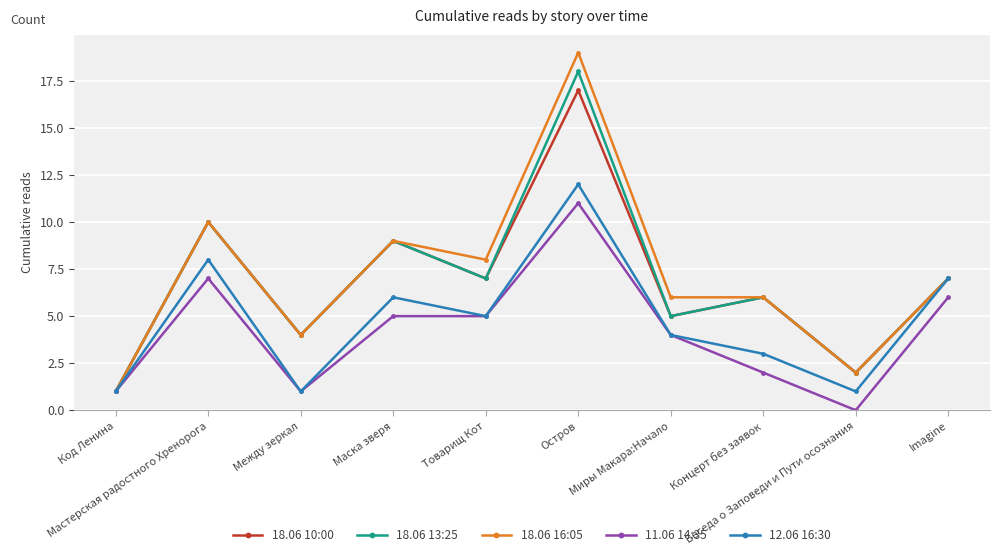

Which series has the widest spread of values?

18.06 16:05